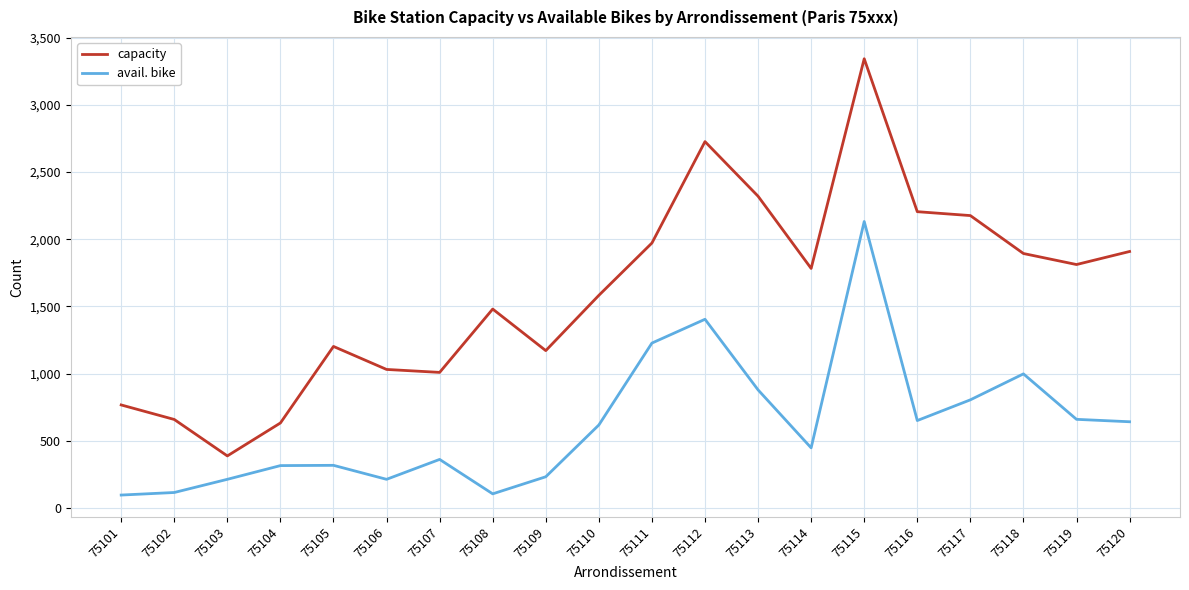

How many lines are shown in the chart?

2